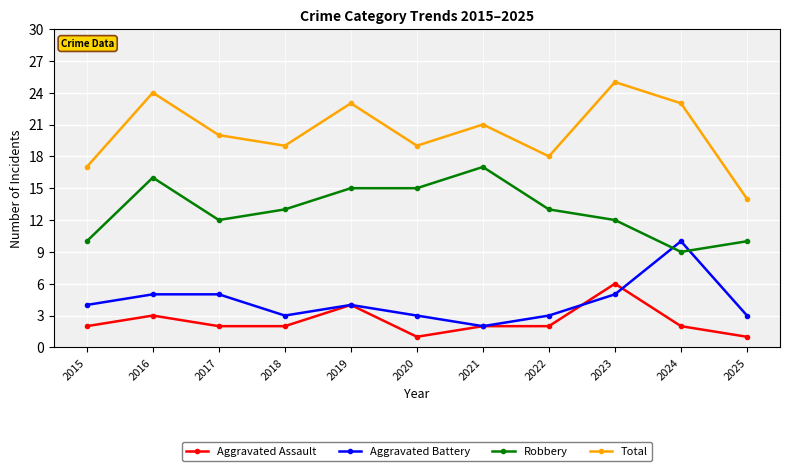

How many lines are shown in the chart?

4